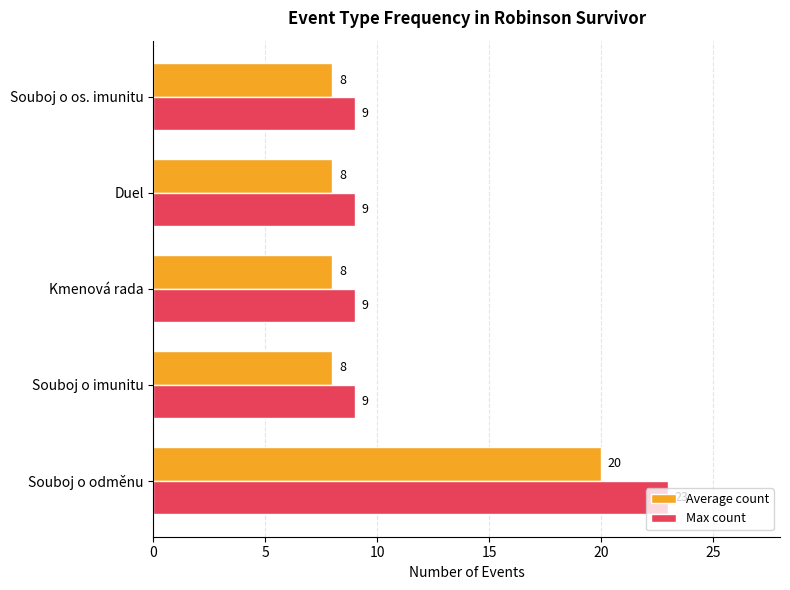

How many data points in Average count are above 8?

1